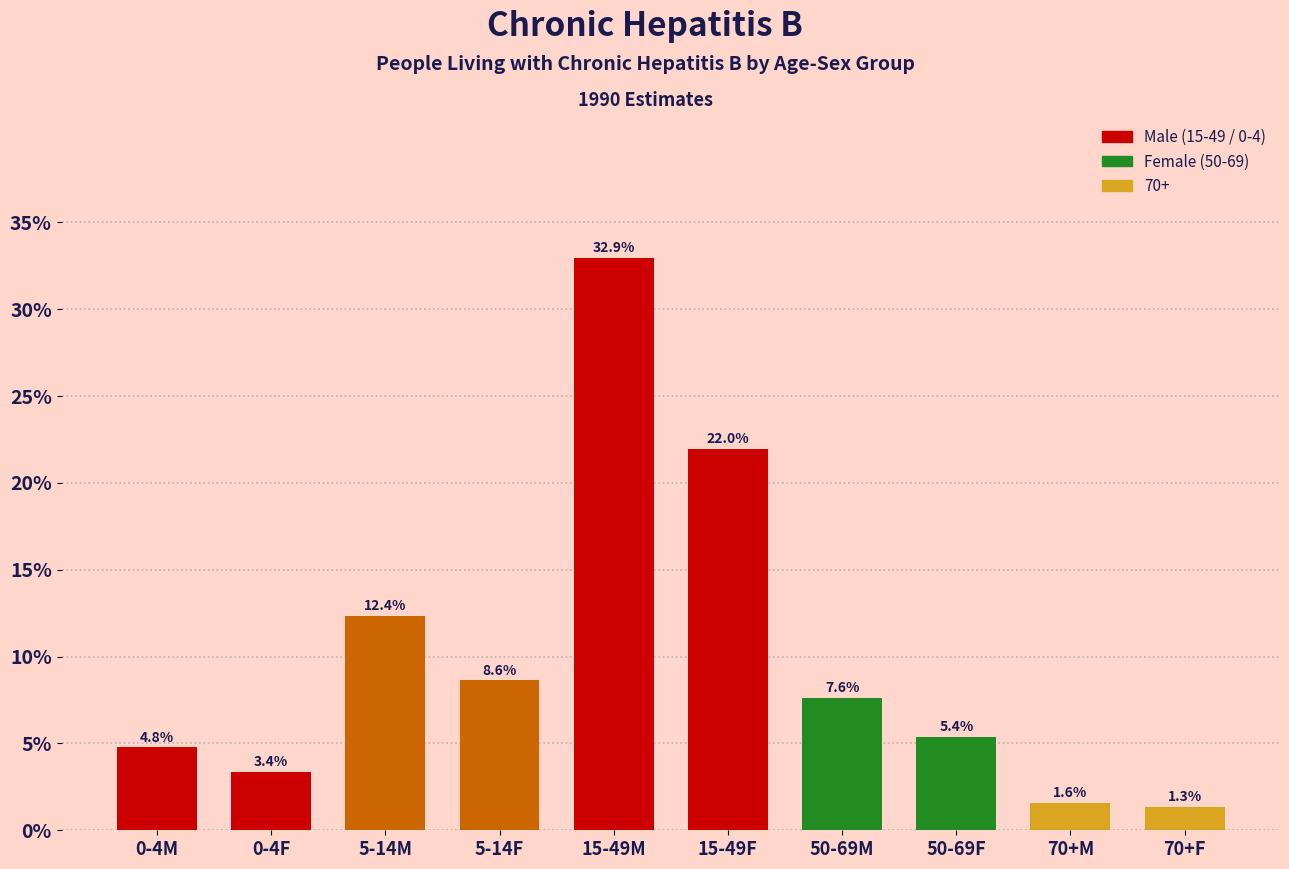

Reading right to left, list all the values displayed in this chart.

70+F=1.3	70+M=1.6	50-69F=5.4	50-69M=7.6	15-49F=22.0	15-49M=32.9	5-14F=8.6	5-14M=12.4	0-4F=3.4	0-4M=4.8